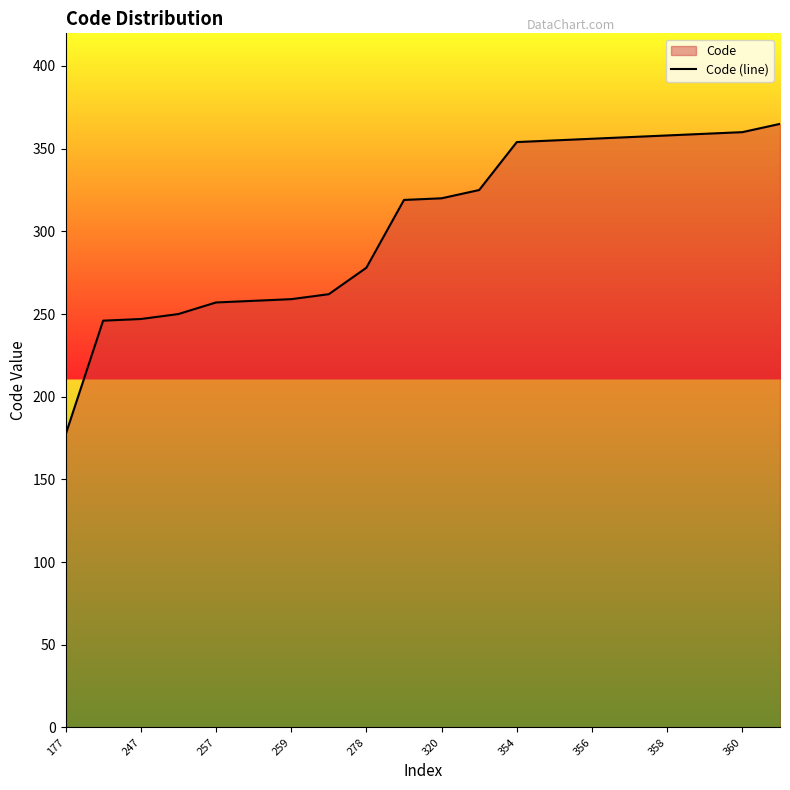

What is the ratio of the value at 360 to the value at 259?

1.4